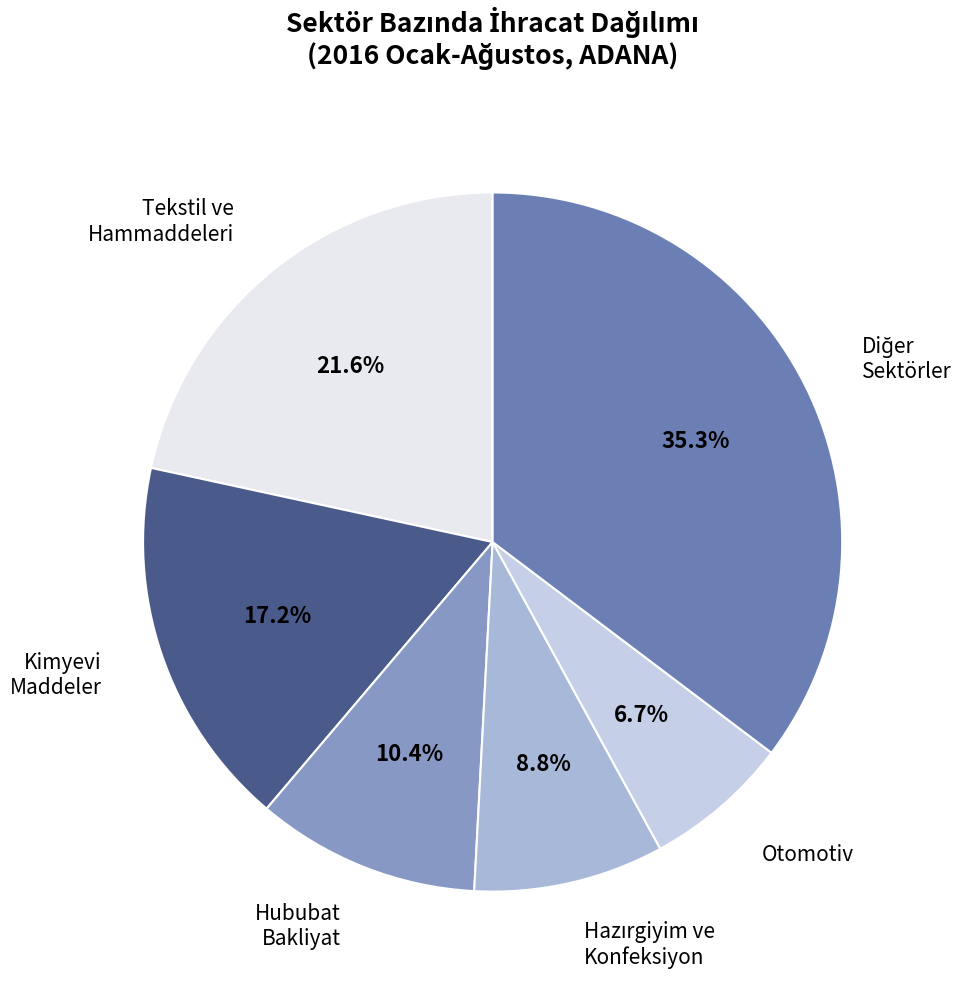

Is there any slice that represents more than half of the pie?

No